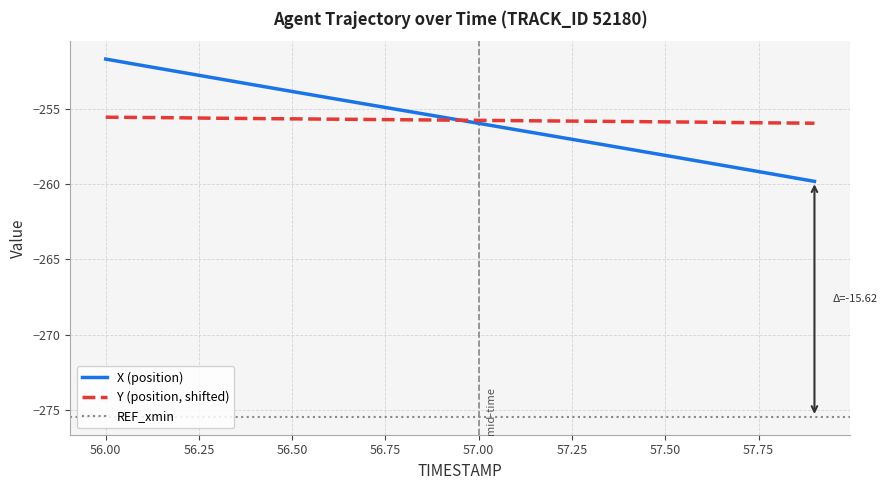

What is the average value of the X series?

-255.8